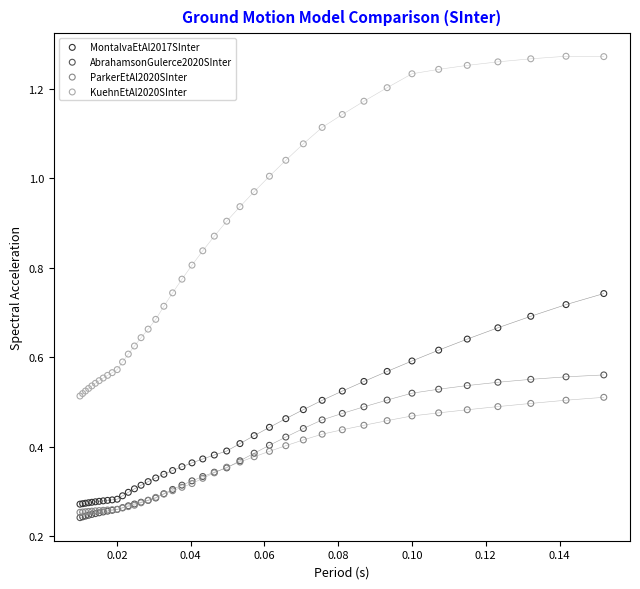

What are all the series names shown in the legend?

MontalvaEtAl2017SInter, AbrahamsonGulerce2020SInter, ParkerEtAl2020SInter, KuehnEtAl2020SInter